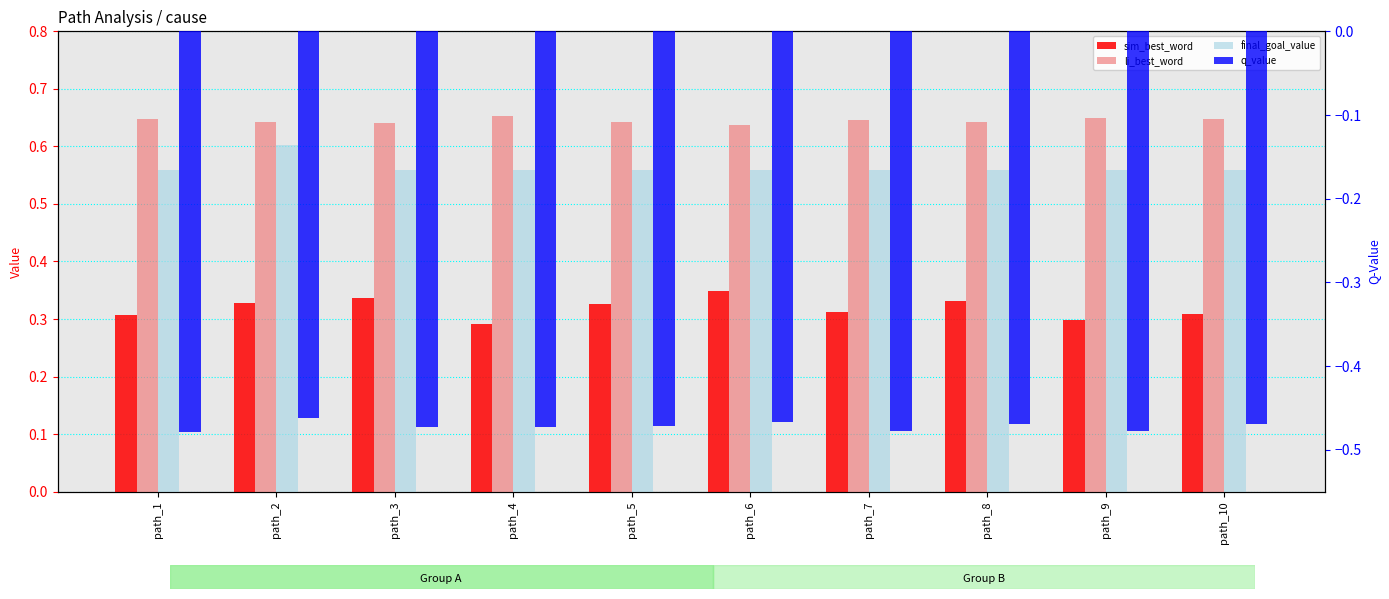

Reading left to right, list all the values displayed in this chart.

sim_best_word: path_1=0.3	path_2=0.3	path_3=0.3	path_4=0.3	path_5=0.3	path_6=0.3	path_7=0.3	path_8=0.3	path_9=0.3	path_10=0.3
li_best_word: path_1=0.6	path_2=0.6	path_3=0.6	path_4=0.7	path_5=0.6	path_6=0.6	path_7=0.6	path_8=0.6	path_9=0.7	path_10=0.6
final_goal_value: path_1=0.6	path_2=0.6	path_3=0.6	path_4=0.6	path_5=0.6	path_6=0.6	path_7=0.6	path_8=0.6	path_9=0.6	path_10=0.6
q_value: path_1=-0.5	path_2=-0.5	path_3=-0.5	path_4=-0.5	path_5=-0.5	path_6=-0.5	path_7=-0.5	path_8=-0.5	path_9=-0.5	path_10=-0.5